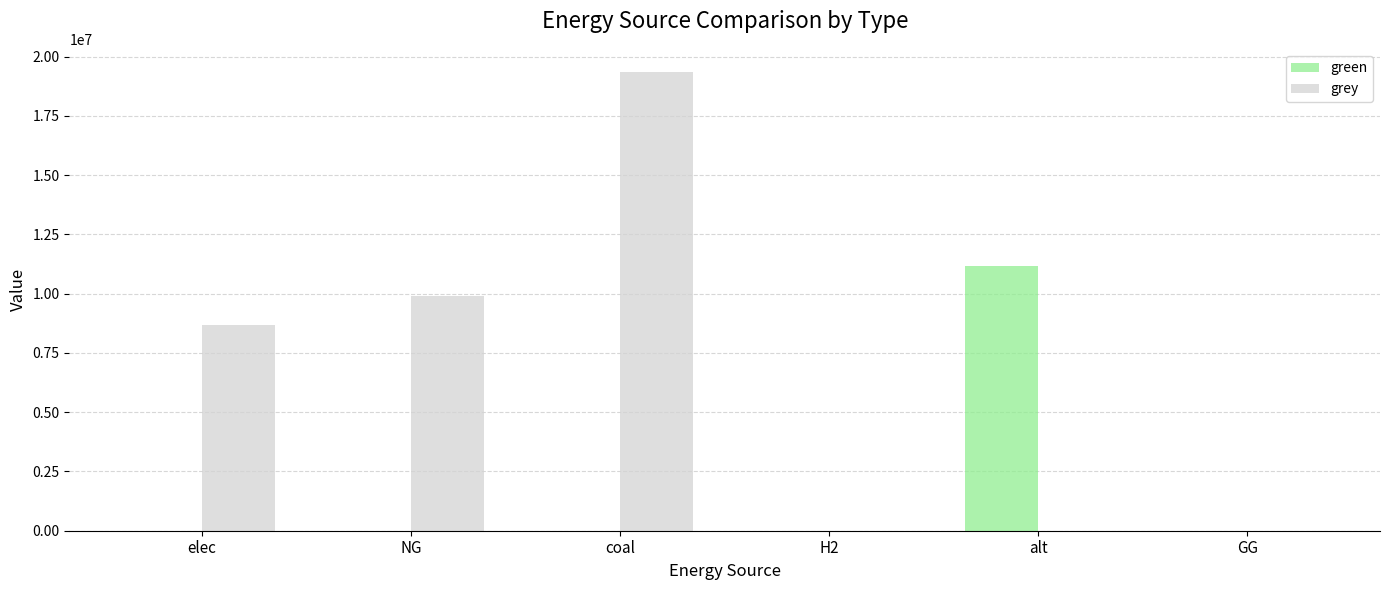

At which category does the chart reach its peak across all series?

coal